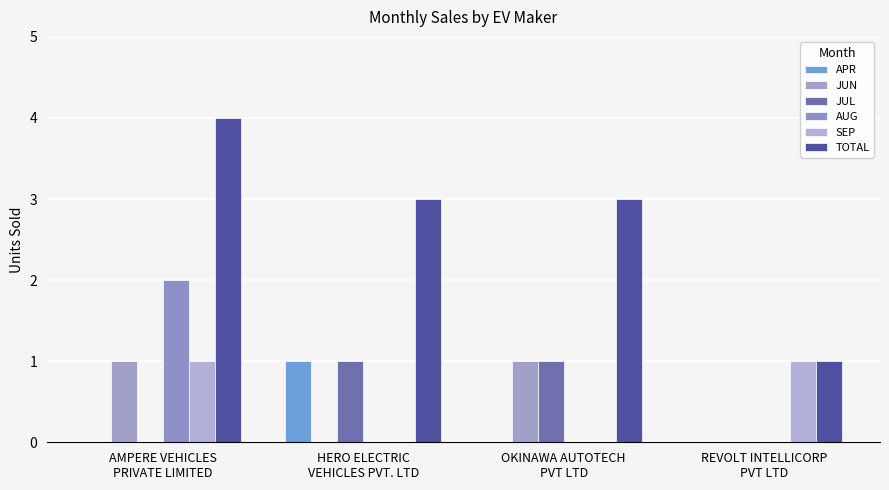

Reading right to left, what are all the values shown in this chart?

APR: 0	0	1	0
JUN: 0	1	0	1
JUL: 0	1	1	0
AUG: 0	0	0	2
SEP: 1	0	0	1
TOTAL: 1	3	3	4